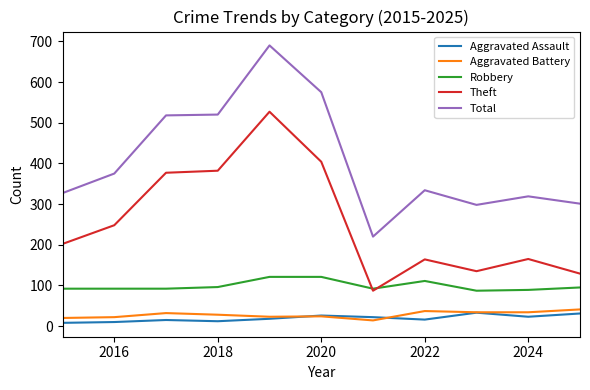

How many series are shown in this chart?

5